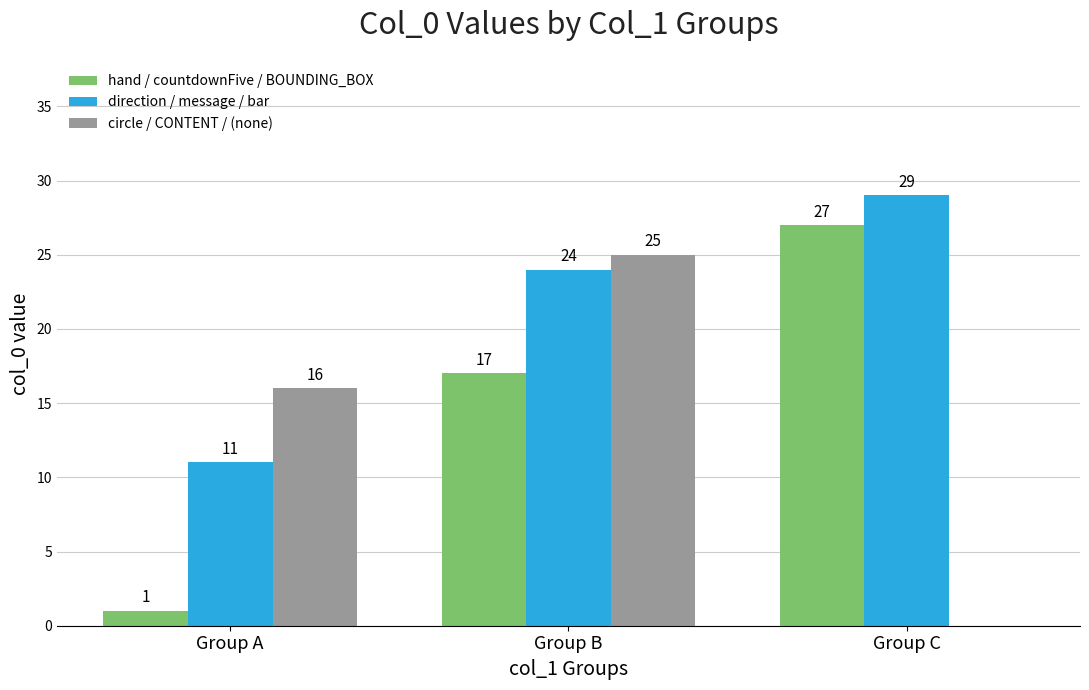

What is the spread (max minus min) of values at Group B?

8